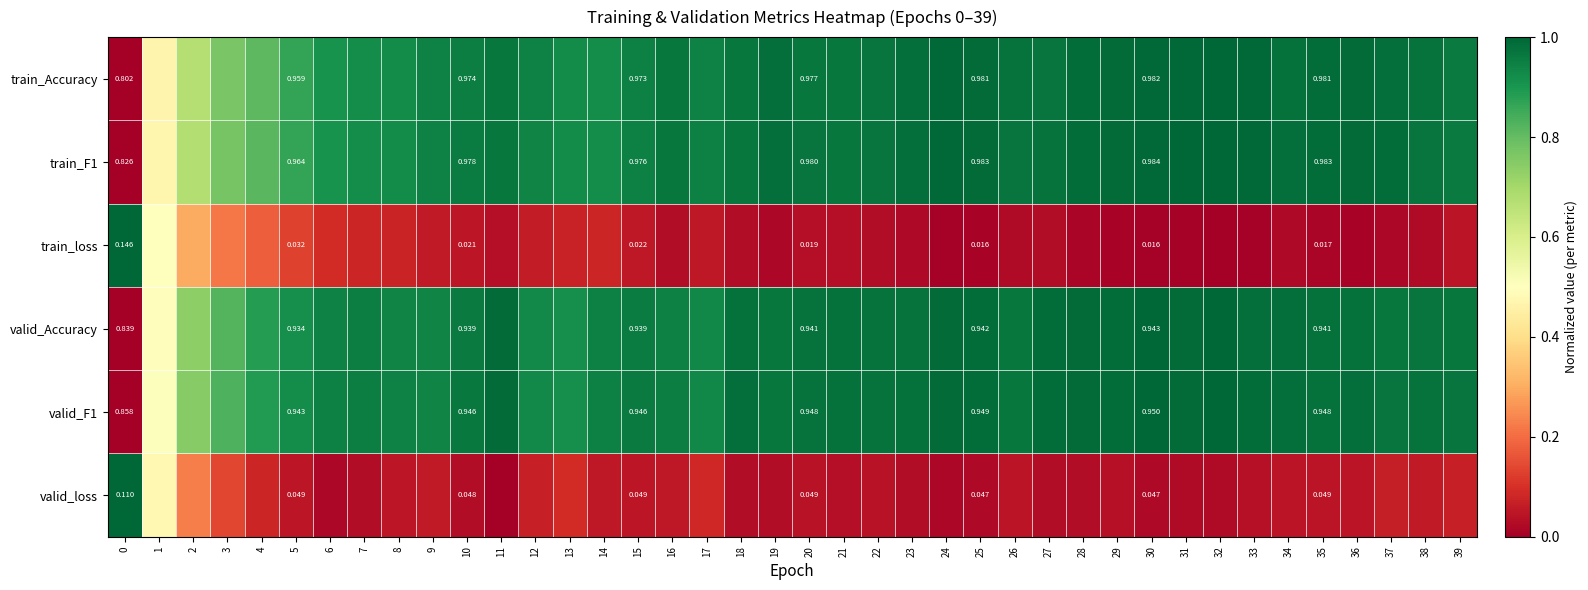

At which category is the sum across all series the highest?

32